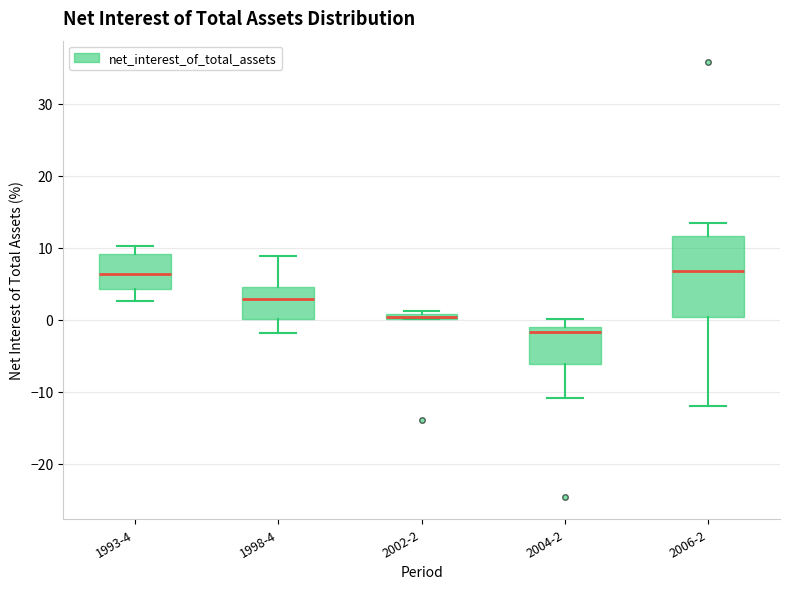

Where does the lower whisker of the box for 2006-2 end on the y-axis? The values are not printed on the chart, so give them approximately, as read against the axis.

-12